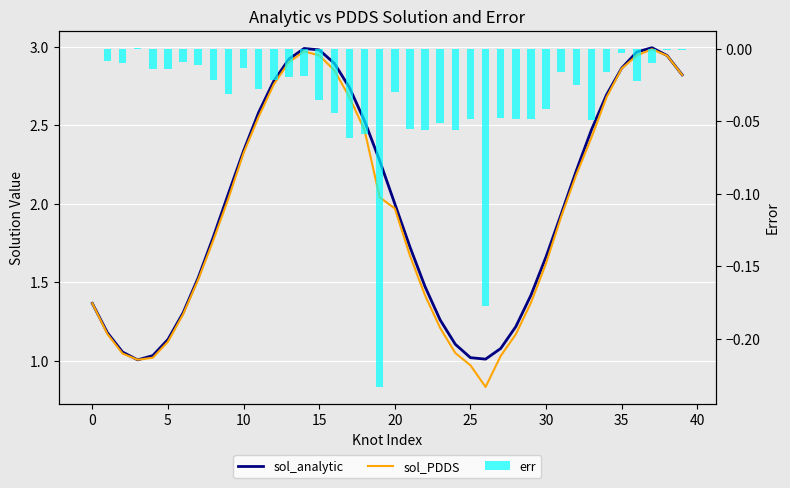

The sol_PDDS series shows 2.8 at 12. True or false?

True